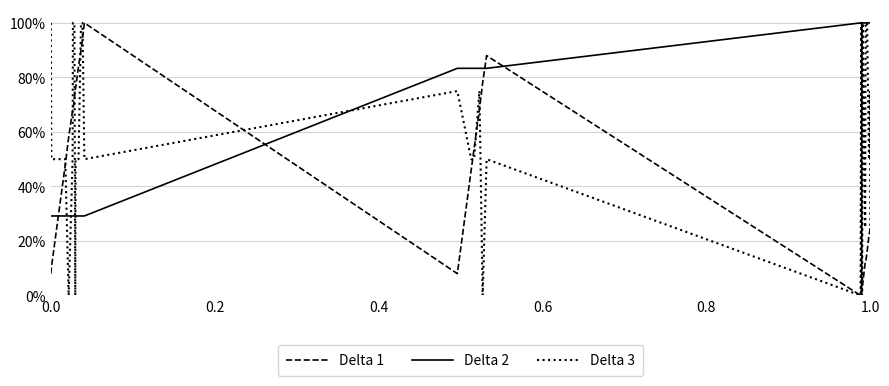

Does the chart display data point markers on the line(s)?

No